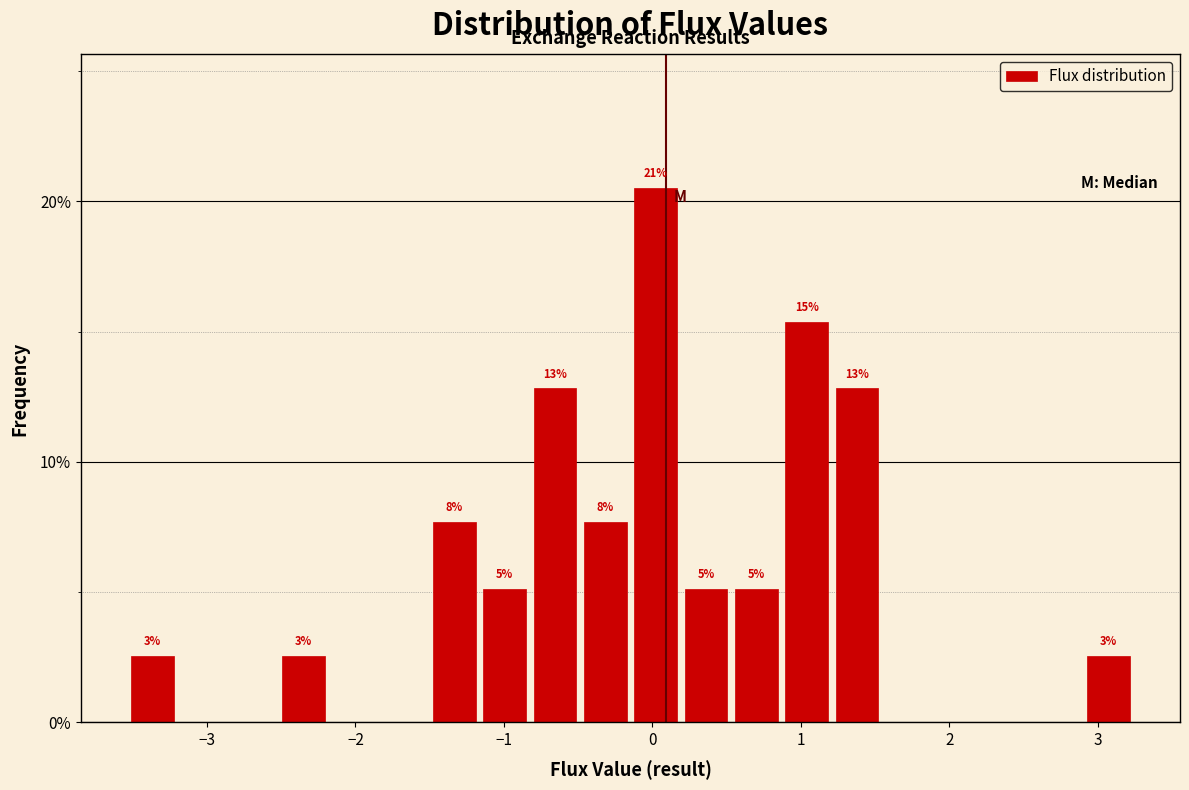

Around what value on the x-axis is the tallest bar? Give the approximate position of its centre, as read against the axis.

0.0